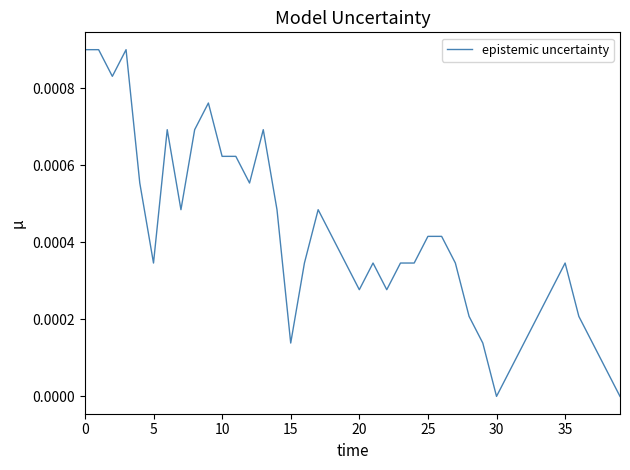

How many distinct data groups are displayed?

1